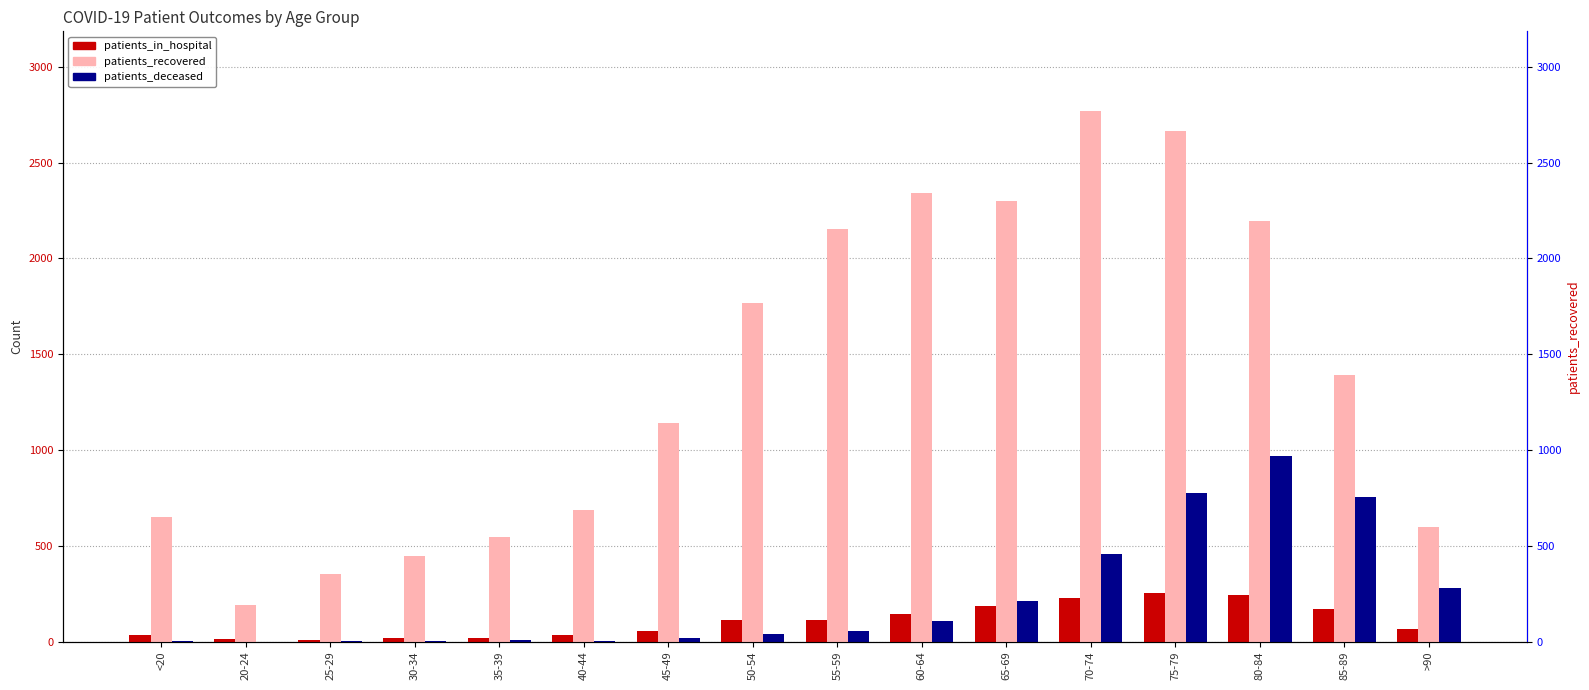

Which series has the largest total across all categories?

patients_recovered